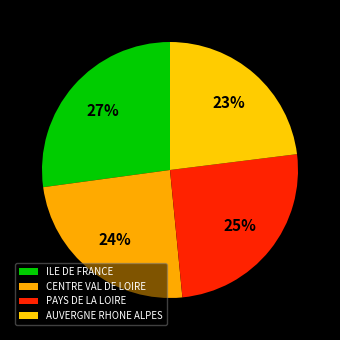

Which category has the smallest portion of the pie?

AUVERGNE RHONE ALPES